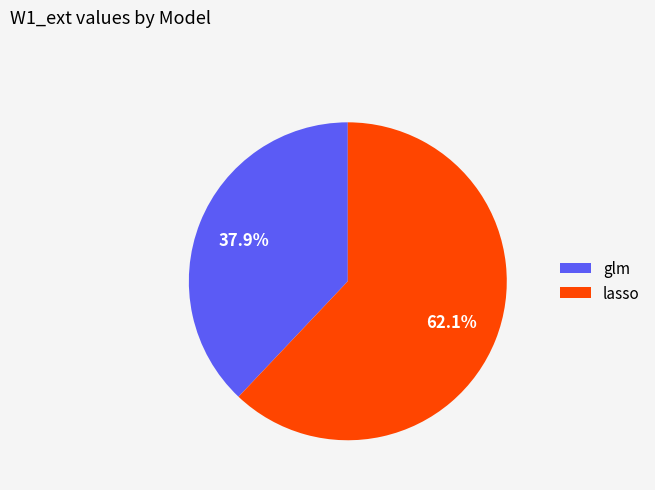

How many segments does this pie chart have?

2